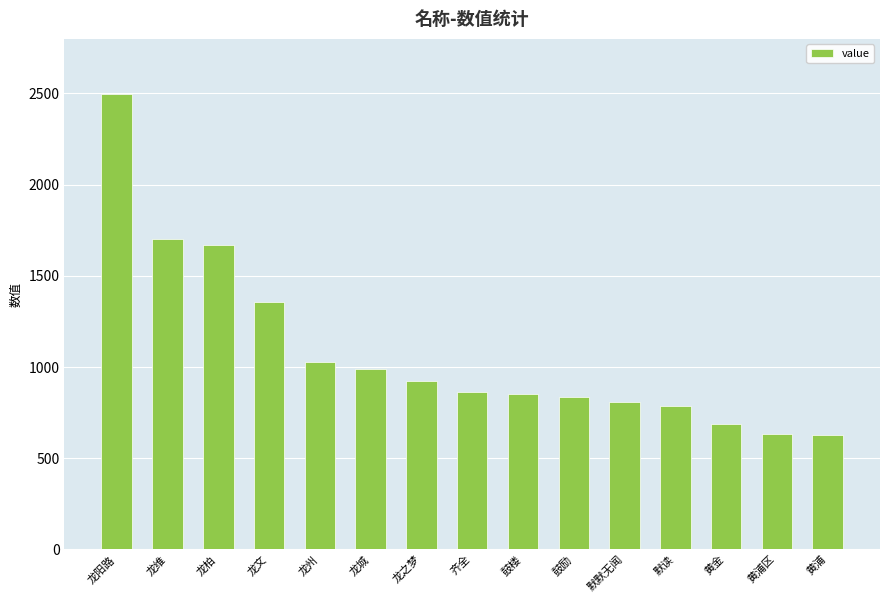

What is the sum of the values at 龙文 and 黄浦?

1983